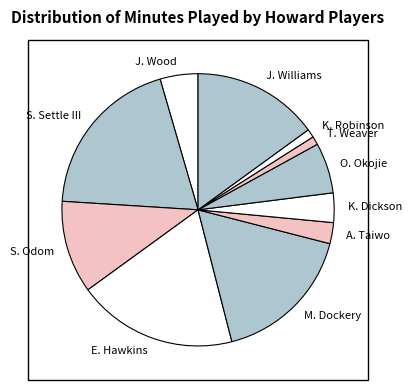

True or false: J. Wood accounts for 4% of the total.

True